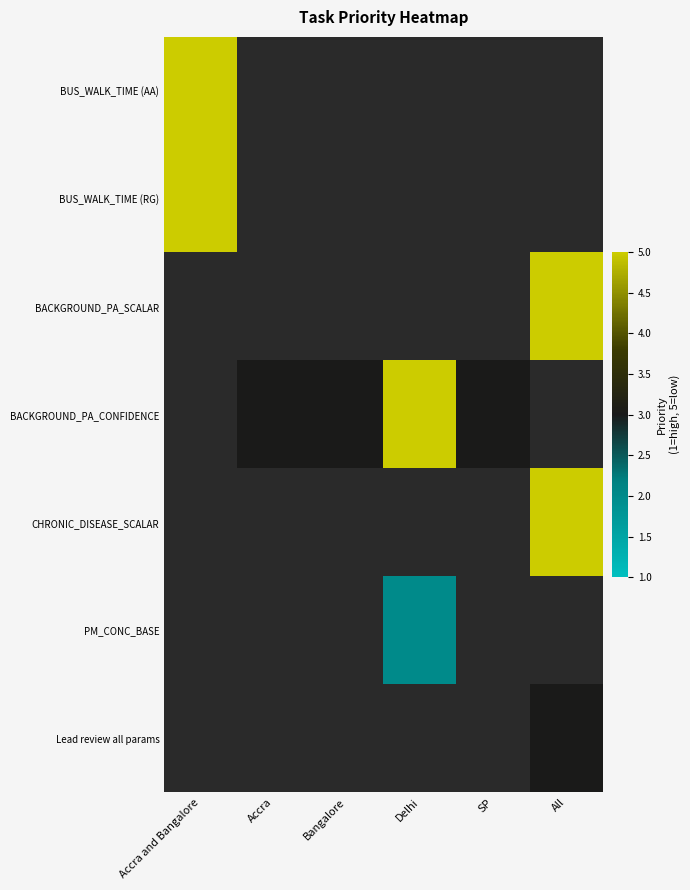

List the labels in order of Lead review all params value, smallest first.

Accra and Bangalore, Accra, Bangalore, Delhi, SP, All